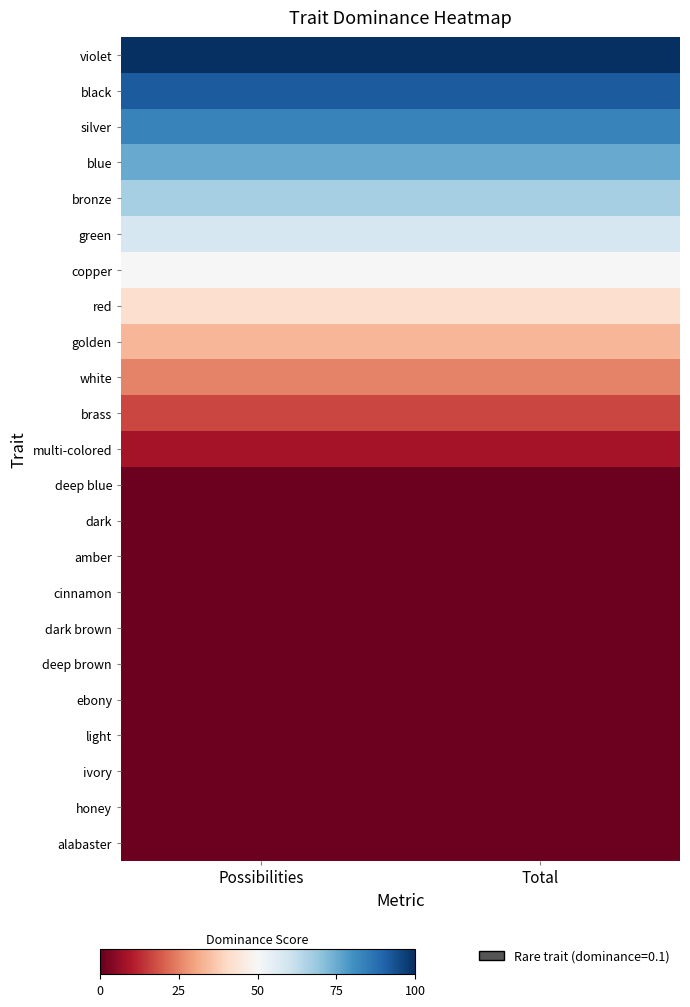

Which series has the largest total across all categories?

violet